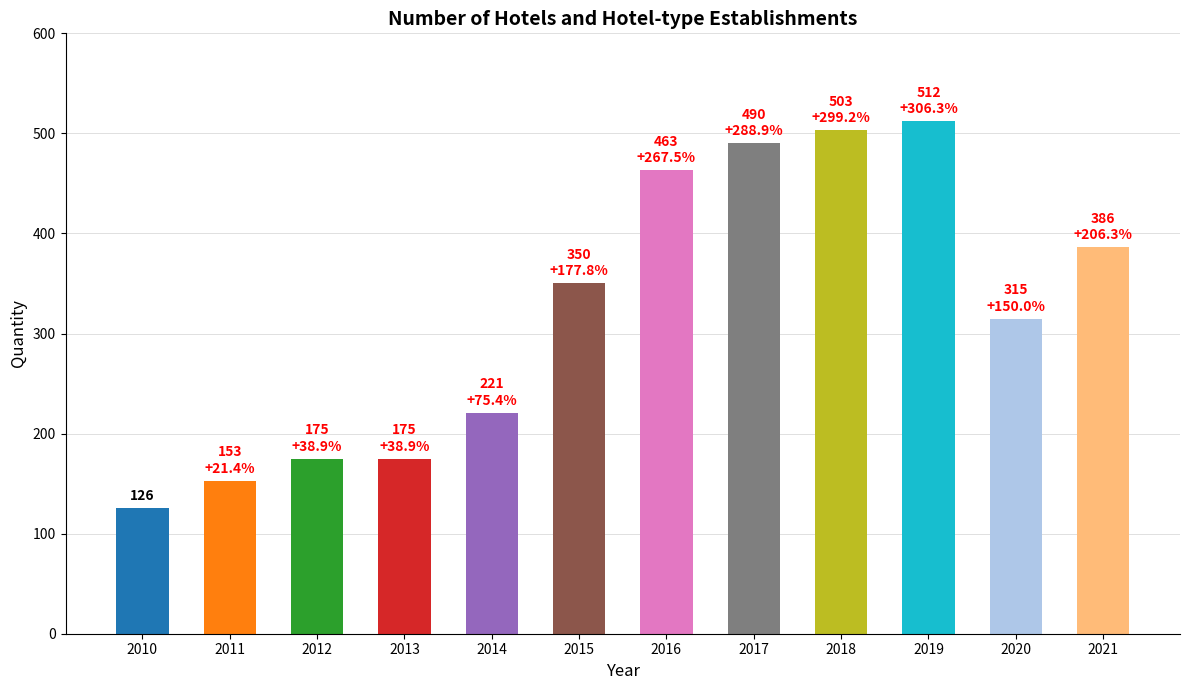

Reading left to right, list all the values displayed in this chart.

2010=126	2011=153	2012=175	2013=175	2014=221	2015=350	2016=463	2017=490	2018=503	2019=512	2020=315	2021=386